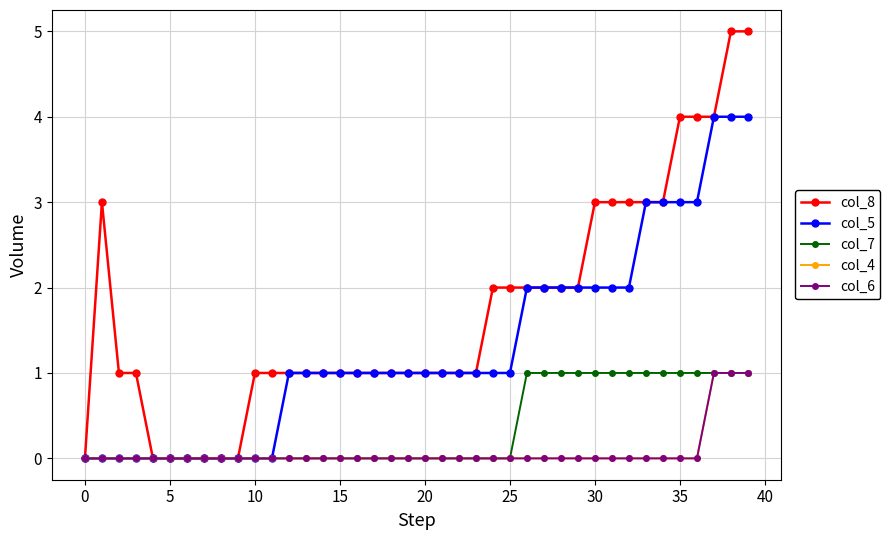

Does the chart have visible grid lines?

Yes